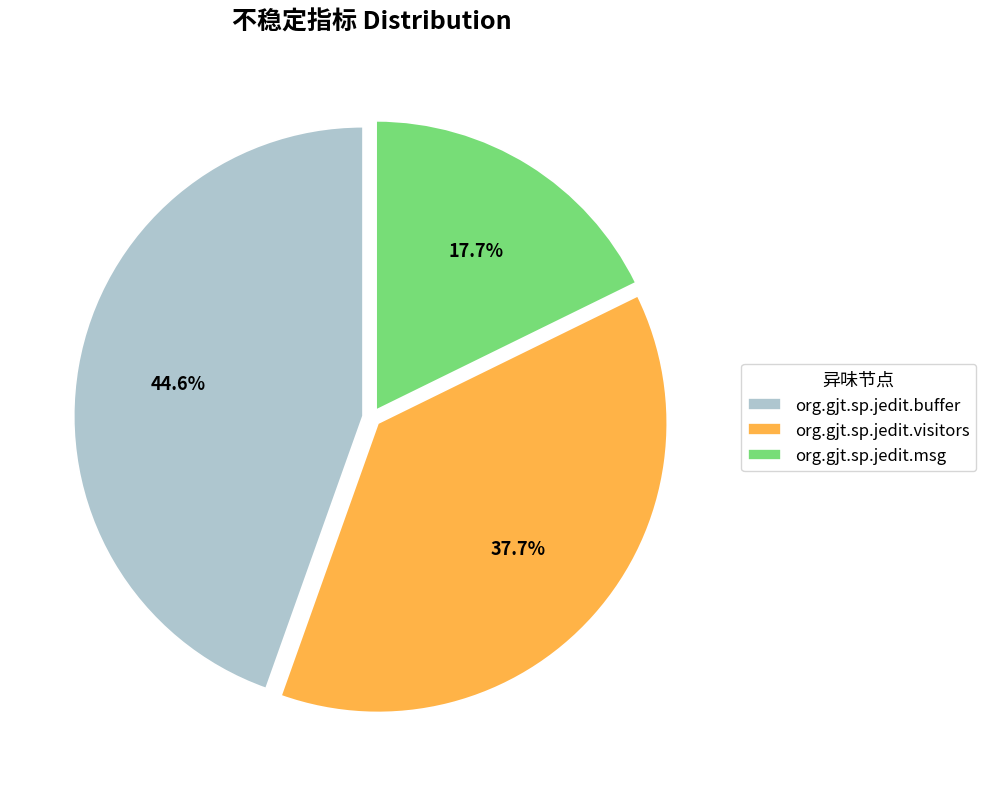

To the nearest percent, what is the difference between the largest and smallest slice percentages?

27%